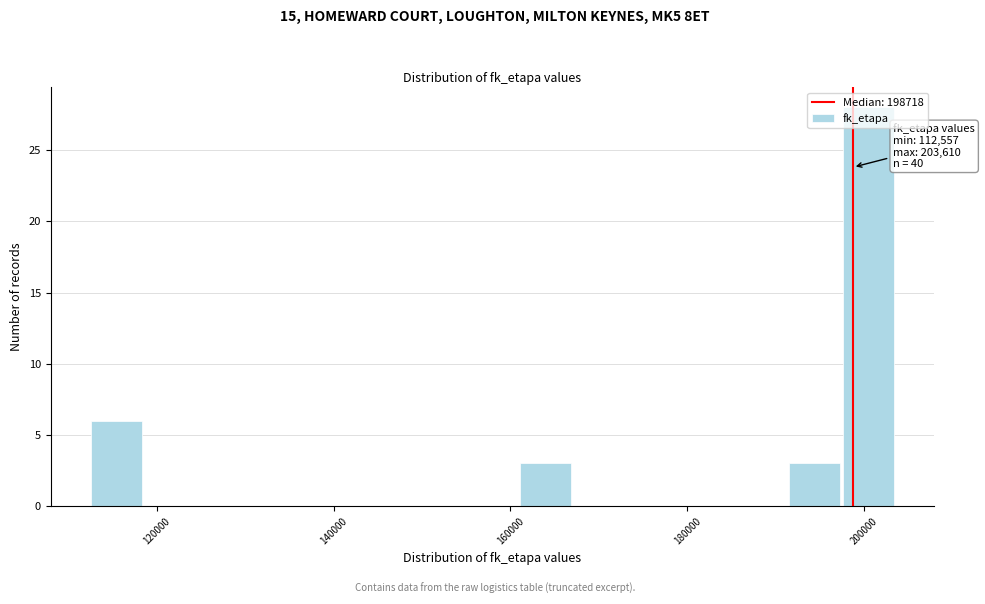

Around what value on the x-axis is the tallest bar? Give the approximate position of its centre, as read against the axis.

200000